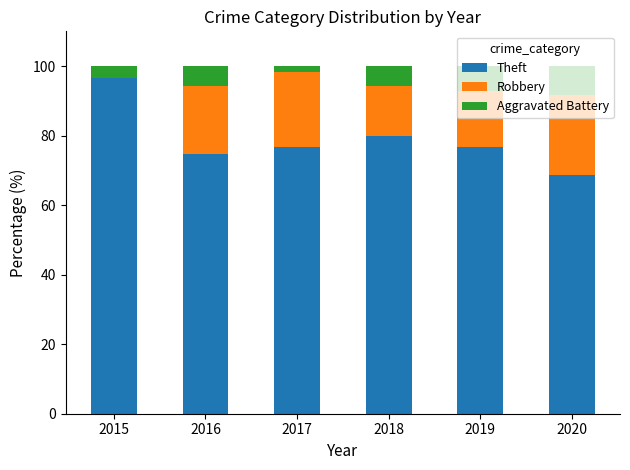

Where is Theft nearest to the value 82?

2018